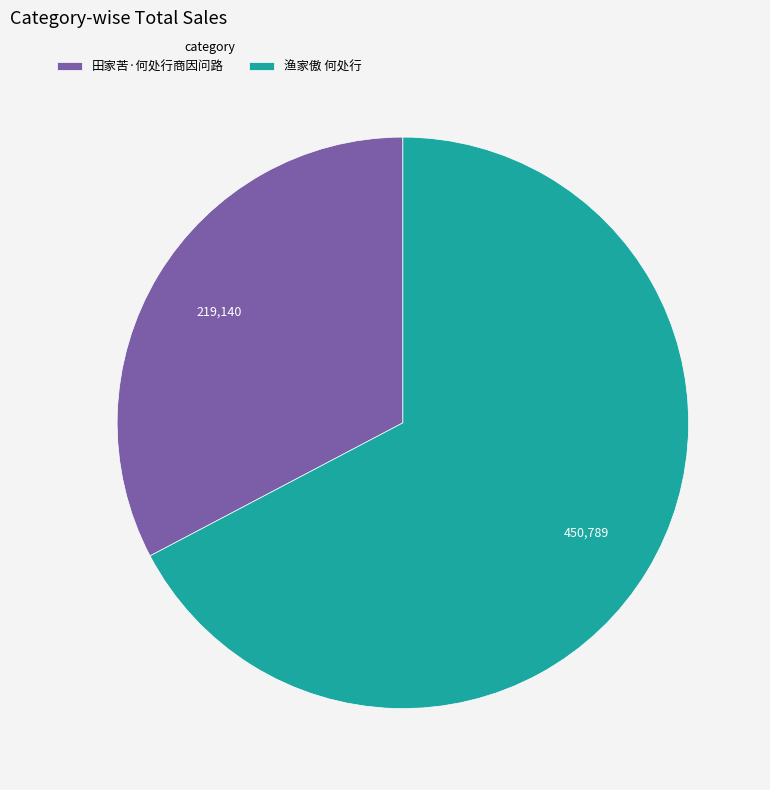

What is the ratio of the value at 渔家傲 何处行 to the value at 田家苦·何处行商因问路?

2.1